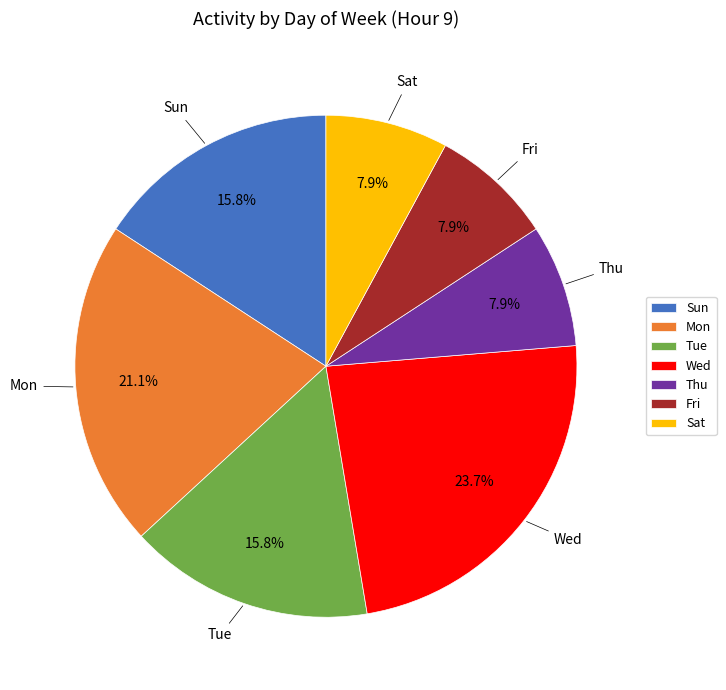

Is it true that Fri is 20% of the pie?

False